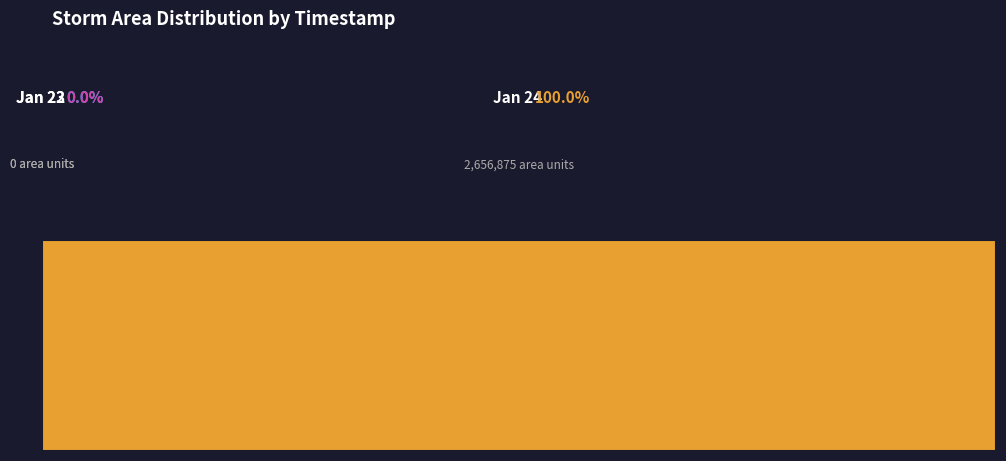

What is the smallest slice in the pie chart?

23